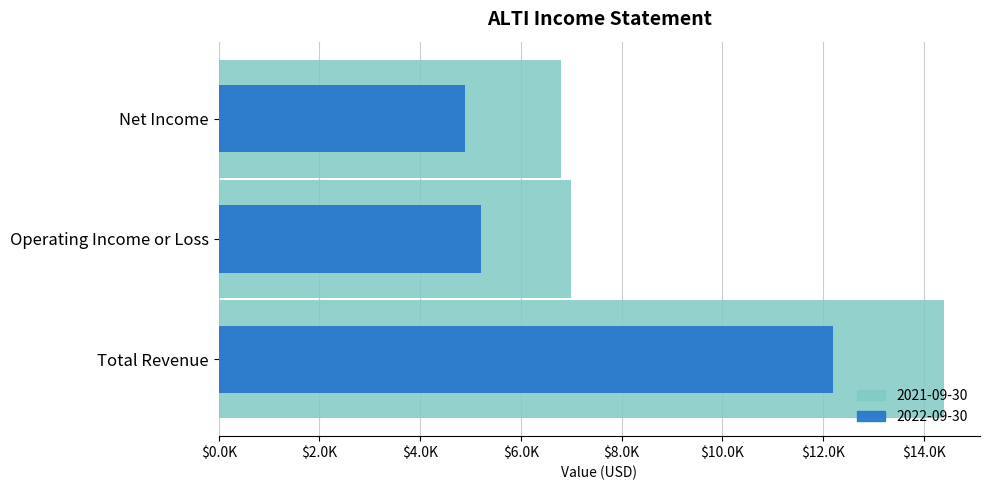

What is the approximate value of 2021-09-30 at Net Income, to the nearest 100?

6800